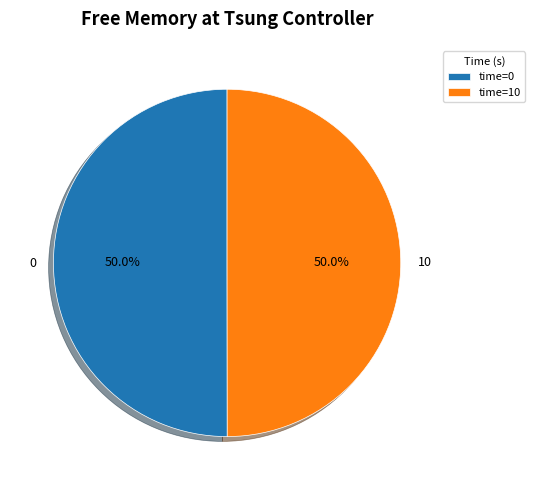

To the nearest percent, what percentage of the pie is 0?

50%